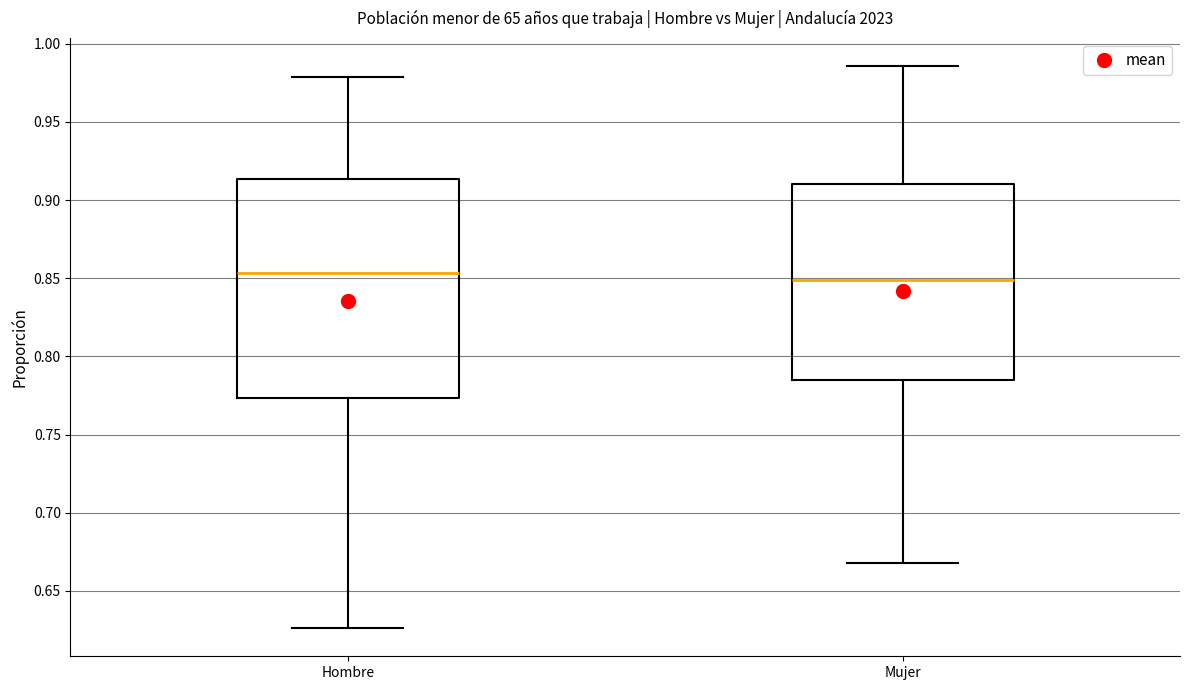

Reading left to right, read every box against the y-axis: the position of its median line, the range the box covers, and the ends of its whiskers. The values are not printed on the chart, so give them approximately, as read against the axis.

Hombre: median 0.855, box 0.775 to 0.915, whiskers 0.625 to 0.980
Mujer: median 0.850, box 0.785 to 0.910, whiskers 0.670 to 0.985